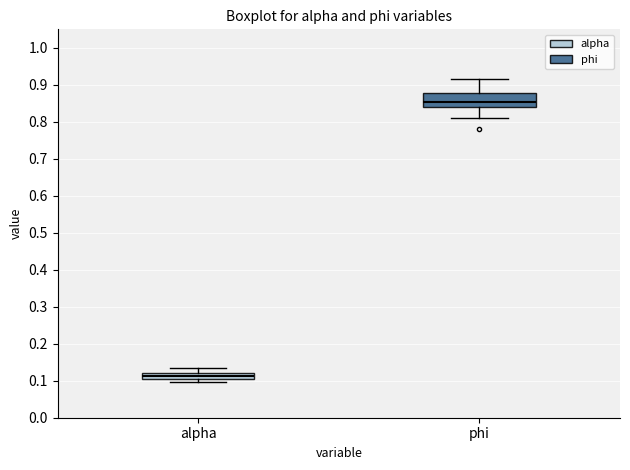

Reading left to right, transcribe this box plot: for each box, give where its median line is, the range the box spans, and where its two whiskers end, as read against the y-axis. The values are not printed on the chart, so give them approximately, as read against the axis.

alpha: median 0.11, box 0.10 to 0.12, whiskers 0.10 (below the box's lower edge) to 0.14
phi: median 0.85, box 0.84 to 0.88, whiskers 0.81 to 0.92